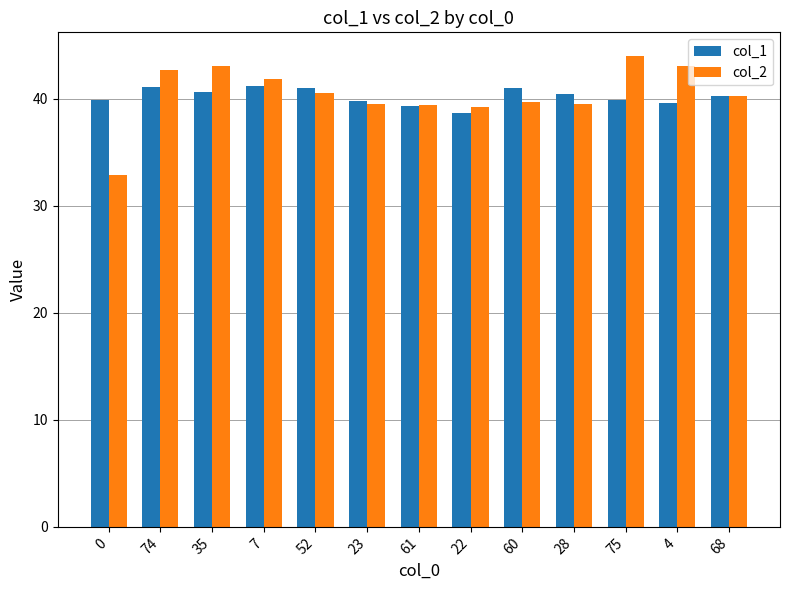

What is the label of the 2nd bar from the right?

4